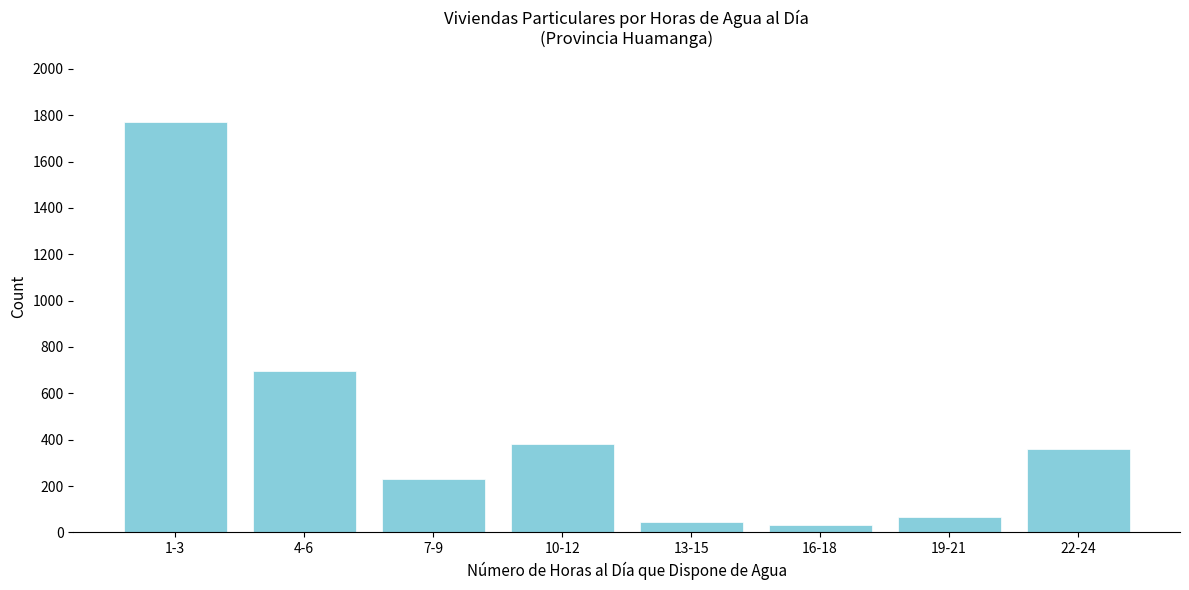

Reading left to right, extract all data points from this chart.

1769	696	230	381	43	32	67	359